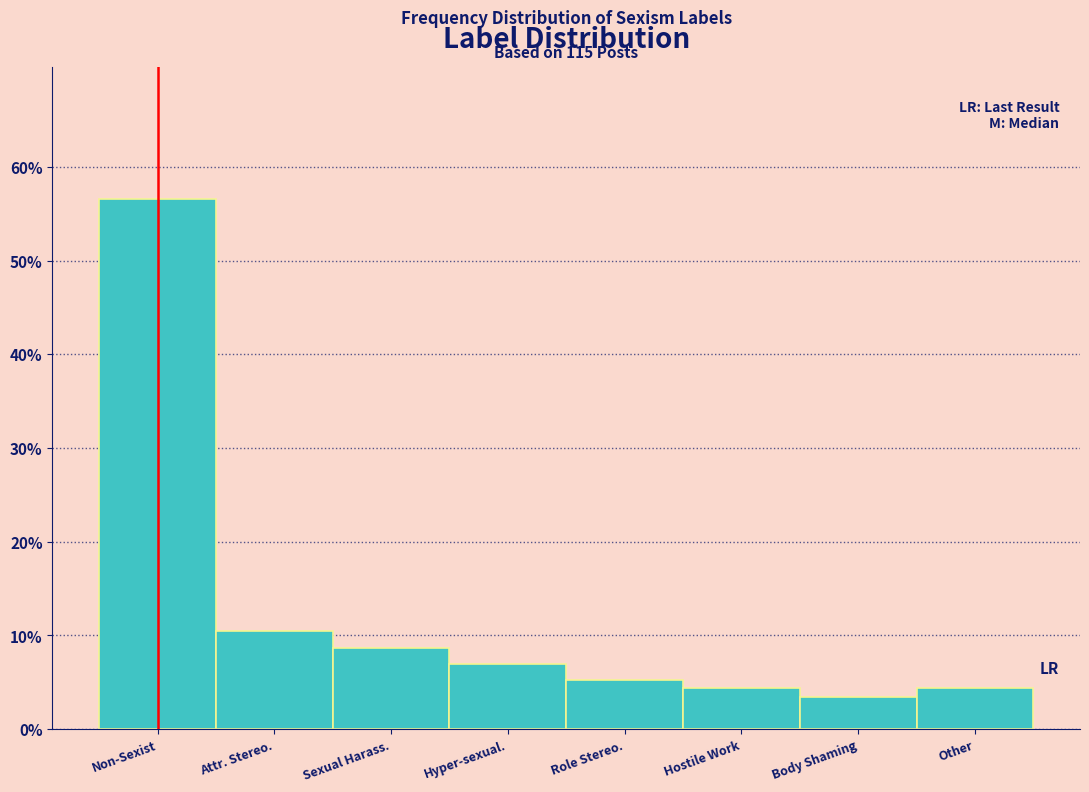

Does the chart contain any negative values?

No